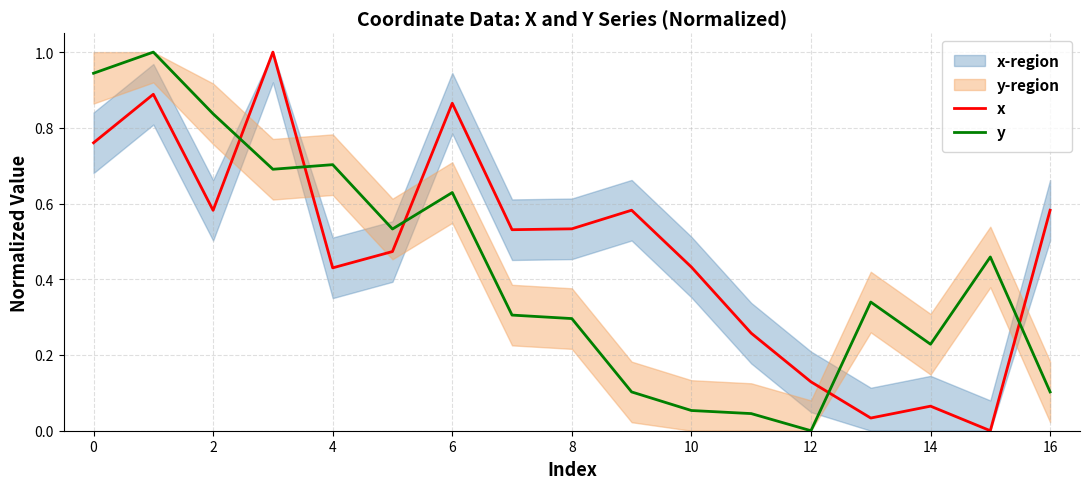

Which series ends up on top after the final intersection of x and y?

x